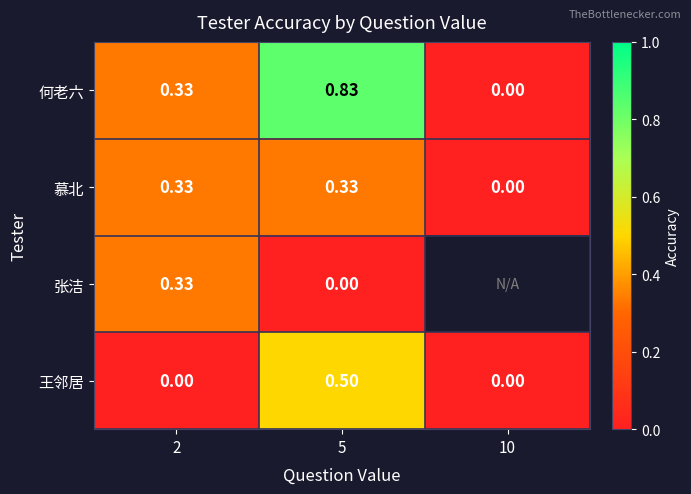

How many data points in 何老六 are above 0?

2